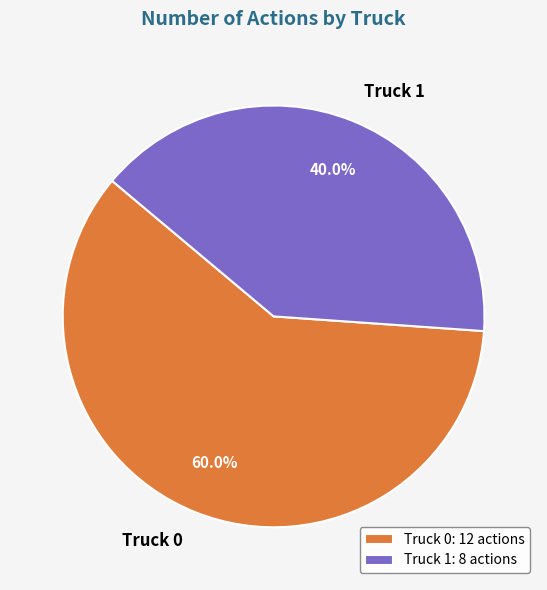

Which has a higher value, Truck 0 or Truck 1?

Truck 0